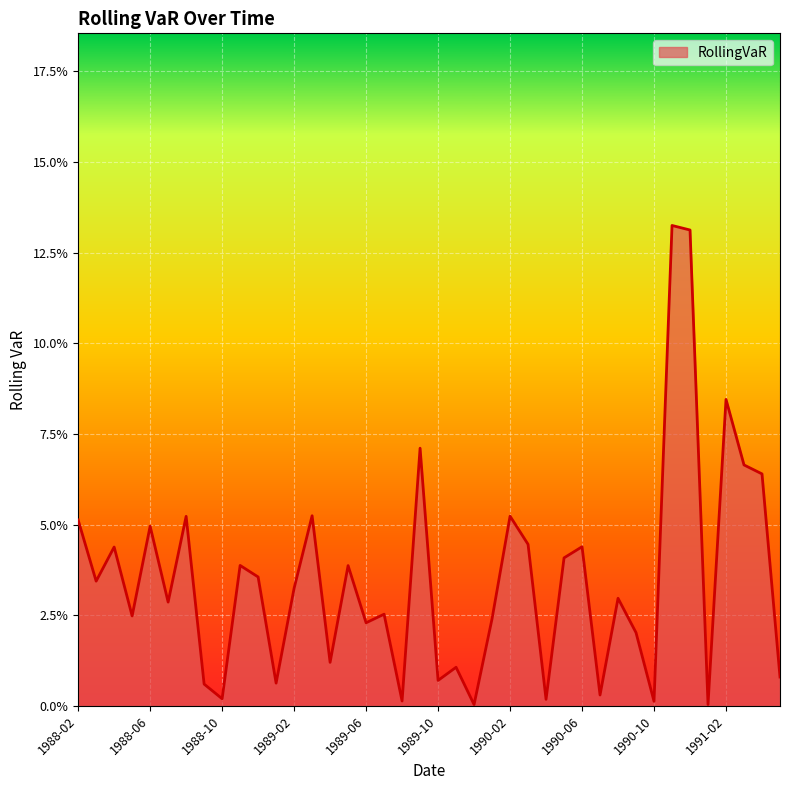

What is the difference between the second highest and minimum values?

0.1